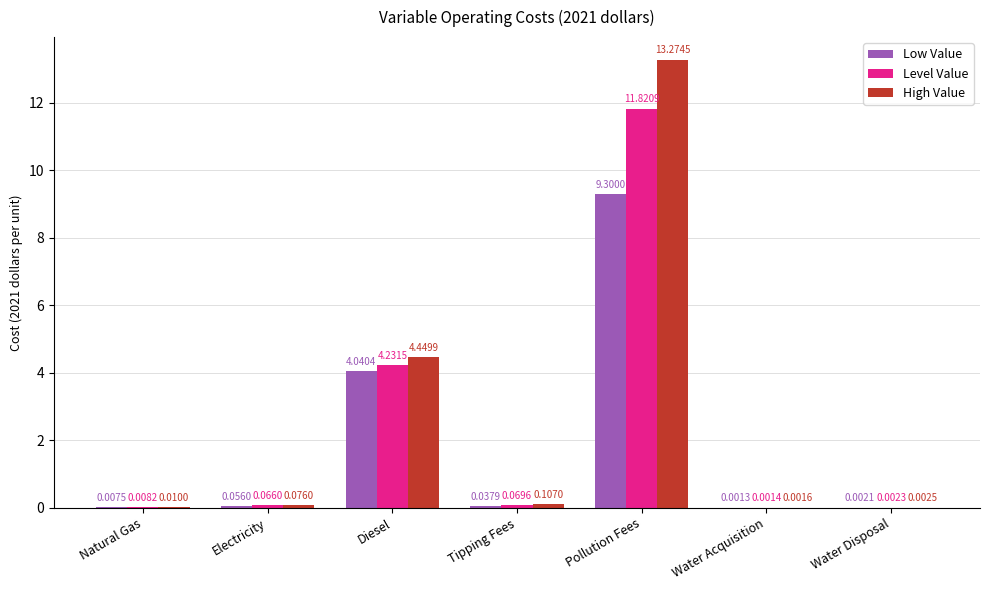

Where is High Value nearest to the value 6?

Diesel